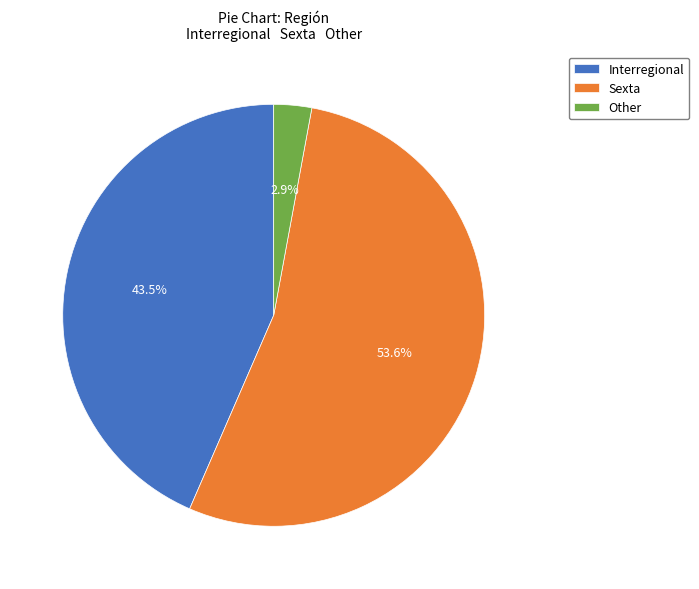

Combined, do Other and Sexta account for over 50%?

Yes